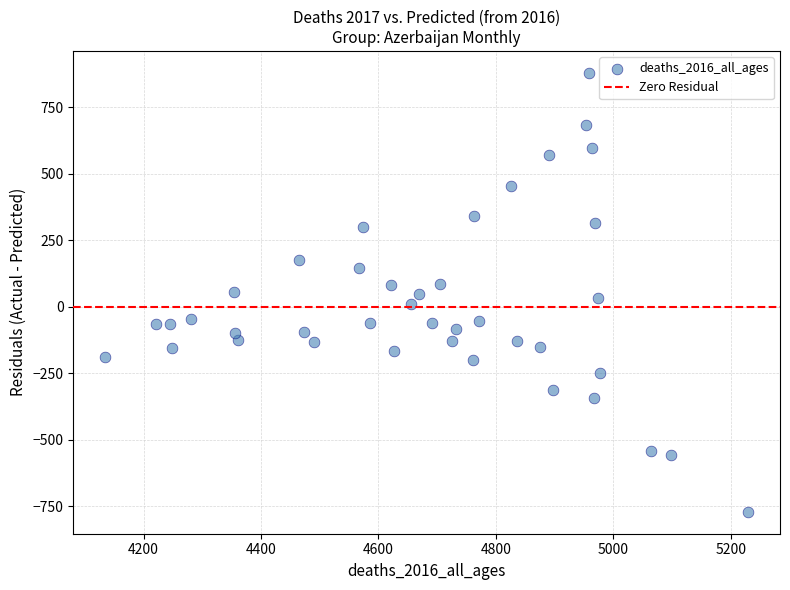

What is the range of Y values (max minus min)?

1649.3